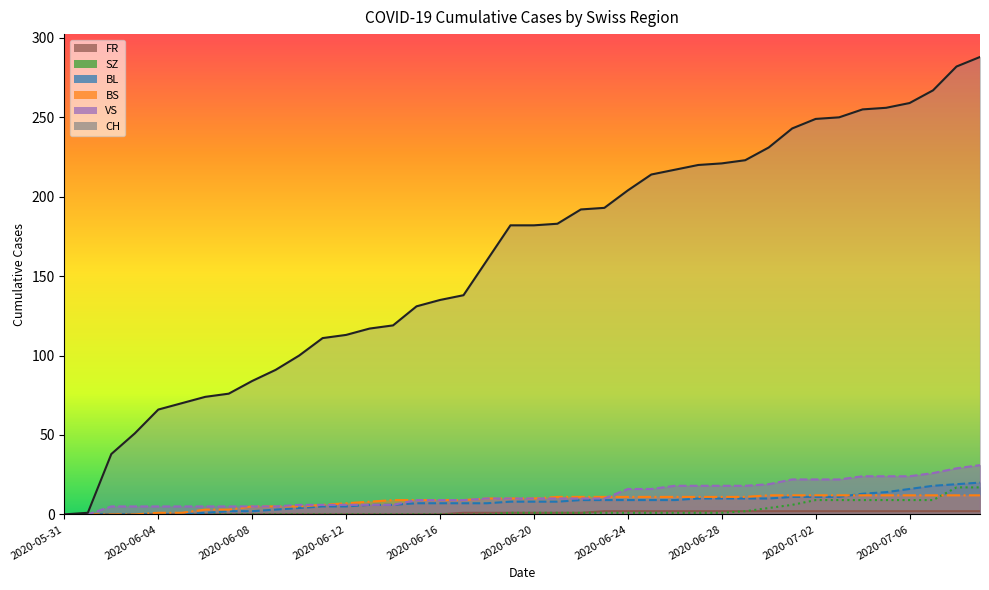

Reading left to right, extract all data points from this chart.

CH: 2020-05-31=0	2020-06-01=1	2020-06-02=38	2020-06-03=51	2020-06-04=66	2020-06-05=70	2020-06-06=74	2020-06-07=76	2020-06-08=84	2020-06-09=91	2020-06-10=100	2020-06-11=111	2020-06-12=113	2020-06-13=117	2020-06-14=119	2020-06-15=131	2020-06-16=135	2020-06-17=138	2020-06-18=160	2020-06-19=182	2020-06-20=182	2020-06-21=183	2020-06-22=192	2020-06-23=193	2020-06-24=204	2020-06-25=214	2020-06-26=217	2020-06-27=220	2020-06-28=221	2020-06-29=223	2020-06-30=231	2020-07-01=243	2020-07-02=249	2020-07-03=250	2020-07-04=255	2020-07-05=256	2020-07-06=259	2020-07-07=267	2020-07-08=282	2020-07-09=288
BL: 2020-05-31=0	2020-06-01=0	2020-06-02=0	2020-06-03=0	2020-06-04=0	2020-06-05=0	2020-06-06=1	2020-06-07=2	2020-06-08=2	2020-06-09=3	2020-06-10=4	2020-06-11=5	2020-06-12=5	2020-06-13=6	2020-06-14=6	2020-06-15=7	2020-06-16=7	2020-06-17=7	2020-06-18=7	2020-06-19=8	2020-06-20=8	2020-06-21=8	2020-06-22=9	2020-06-23=9	2020-06-24=9	2020-06-25=9	2020-06-26=9	2020-06-27=10	2020-06-28=10	2020-06-29=10	2020-06-30=10	2020-07-01=11	2020-07-02=11	2020-07-03=11	2020-07-04=13	2020-07-05=14	2020-07-06=16	2020-07-07=18	2020-07-08=19	2020-07-09=20
BS: 2020-05-31=0	2020-06-01=0	2020-06-02=0	2020-06-03=0	2020-06-04=1	2020-06-05=1	2020-06-06=3	2020-06-07=3	2020-06-08=5	2020-06-09=5	2020-06-10=5	2020-06-11=6	2020-06-12=7	2020-06-13=8	2020-06-14=9	2020-06-15=9	2020-06-16=9	2020-06-17=9	2020-06-18=10	2020-06-19=10	2020-06-20=10	2020-06-21=11	2020-06-22=11	2020-06-23=11	2020-06-24=11	2020-06-25=11	2020-06-26=11	2020-06-27=11	2020-06-28=11	2020-06-29=11	2020-06-30=12	2020-07-01=12	2020-07-02=12	2020-07-03=12	2020-07-04=12	2020-07-05=12	2020-07-06=12	2020-07-07=12	2020-07-08=12	2020-07-09=12
SZ: 2020-05-31=0	2020-06-01=0	2020-06-02=0	2020-06-03=0	2020-06-04=0	2020-06-05=0	2020-06-06=0	2020-06-07=0	2020-06-08=0	2020-06-09=0	2020-06-10=0	2020-06-11=0	2020-06-12=0	2020-06-13=0	2020-06-14=0	2020-06-15=0	2020-06-16=0	2020-06-17=0	2020-06-18=0	2020-06-19=1	2020-06-20=1	2020-06-21=1	2020-06-22=1	2020-06-23=1	2020-06-24=1	2020-06-25=1	2020-06-26=1	2020-06-27=1	2020-06-28=1	2020-06-29=2	2020-06-30=4	2020-07-01=6	2020-07-02=9	2020-07-03=9	2020-07-04=9	2020-07-05=9	2020-07-06=9	2020-07-07=9	2020-07-08=17	2020-07-09=17
VS: 2020-05-31=0	2020-06-01=0	2020-06-02=5	2020-06-03=5	2020-06-04=5	2020-06-05=5	2020-06-06=5	2020-06-07=5	2020-06-08=5	2020-06-09=5	2020-06-10=6	2020-06-11=6	2020-06-12=6	2020-06-13=6	2020-06-14=6	2020-06-15=9	2020-06-16=9	2020-06-17=9	2020-06-18=10	2020-06-19=10	2020-06-20=10	2020-06-21=10	2020-06-22=10	2020-06-23=10	2020-06-24=16	2020-06-25=16	2020-06-26=18	2020-06-27=18	2020-06-28=18	2020-06-29=18	2020-06-30=19	2020-07-01=22	2020-07-02=22	2020-07-03=22	2020-07-04=24	2020-07-05=24	2020-07-06=24	2020-07-07=26	2020-07-08=29	2020-07-09=31
FR: 2020-05-31=0	2020-06-01=0	2020-06-02=0	2020-06-03=0	2020-06-04=0	2020-06-05=0	2020-06-06=0	2020-06-07=0	2020-06-08=0	2020-06-09=0	2020-06-10=0	2020-06-11=0	2020-06-12=0	2020-06-13=0	2020-06-14=0	2020-06-15=0	2020-06-16=0	2020-06-17=1	2020-06-18=1	2020-06-19=1	2020-06-20=1	2020-06-21=1	2020-06-22=1	2020-06-23=2	2020-06-24=2	2020-06-25=2	2020-06-26=2	2020-06-27=2	2020-06-28=2	2020-06-29=2	2020-06-30=2	2020-07-01=2	2020-07-02=2	2020-07-03=2	2020-07-04=2	2020-07-05=2	2020-07-06=2	2020-07-07=2	2020-07-08=2	2020-07-09=2